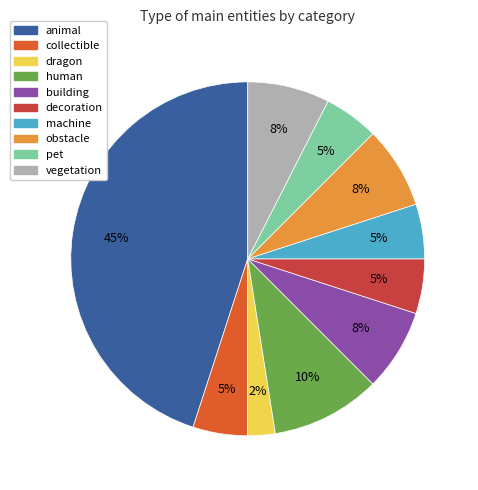

To the nearest percent, what is the average slice percentage?

10%